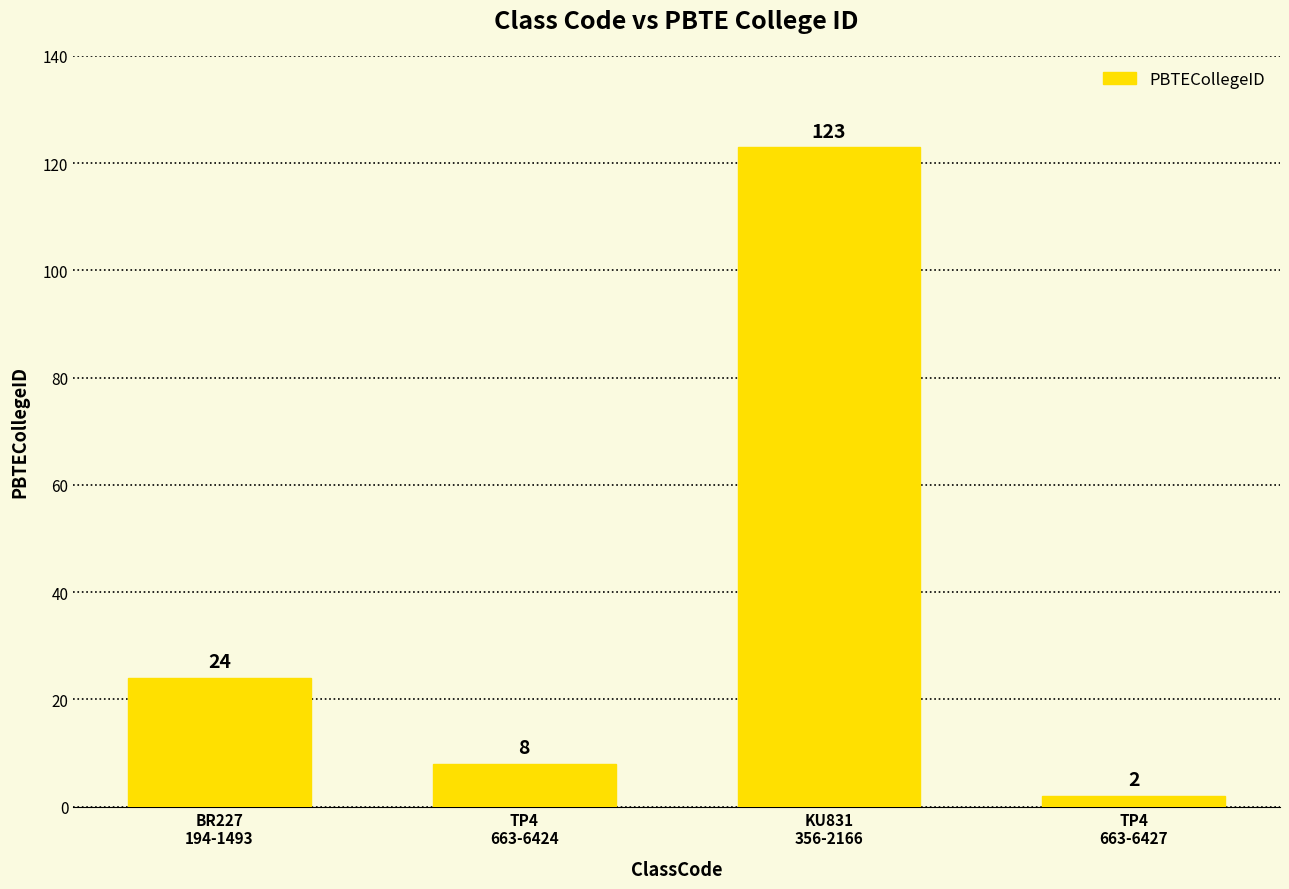

What is the label of the 4th bar from the right?

BR227
194-1493